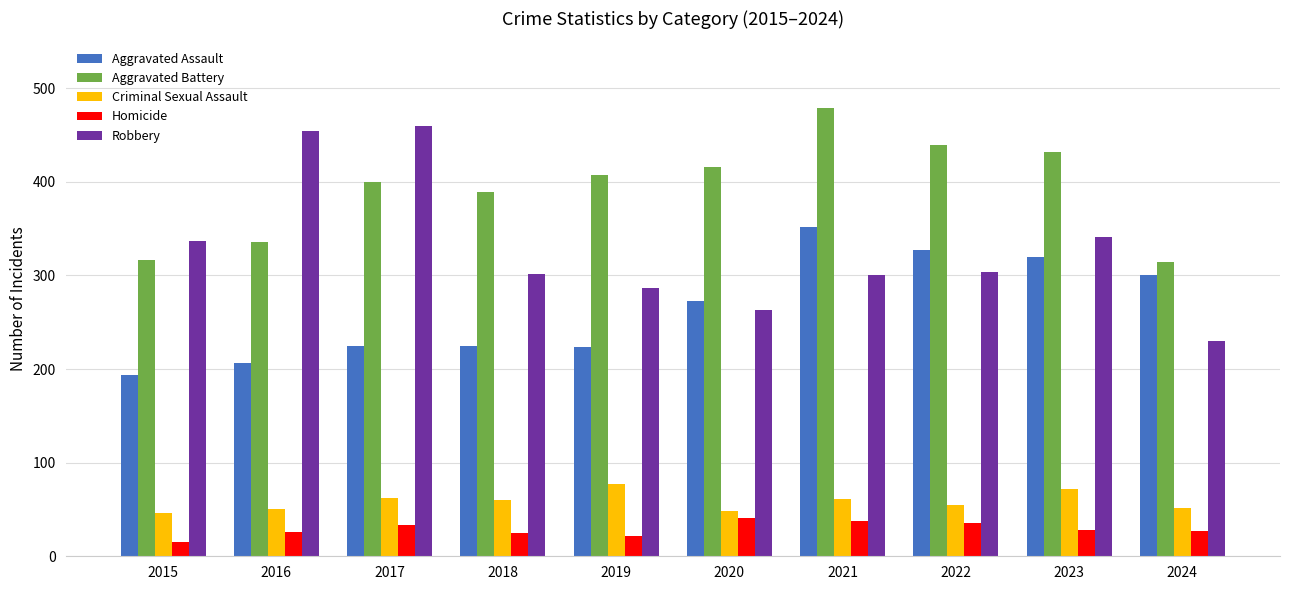

Which series changed the most between 2015 and 2023?

Aggravated Assault